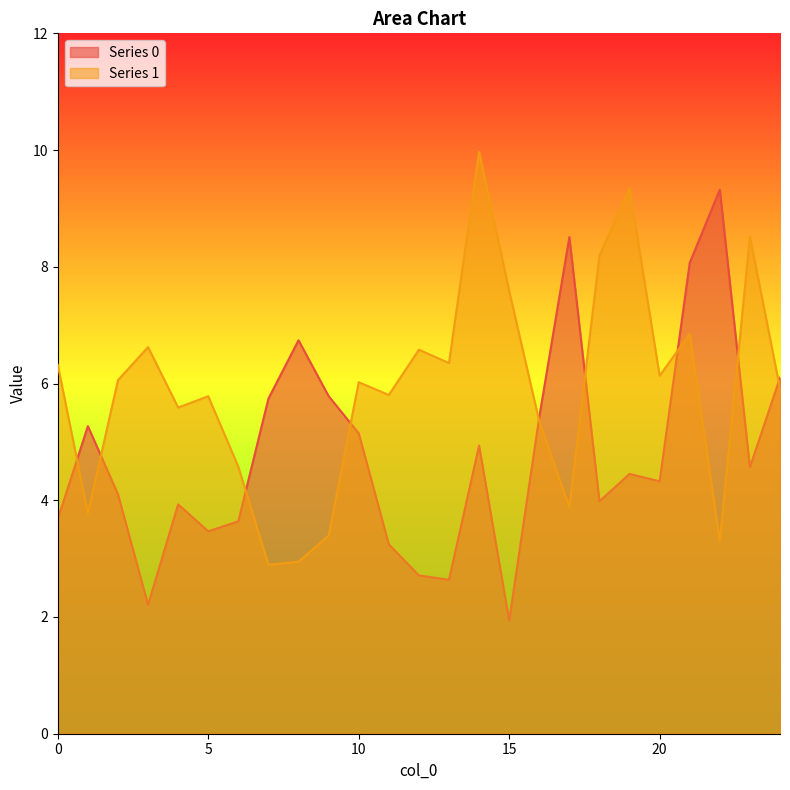

How many lines are shown in the chart?

2